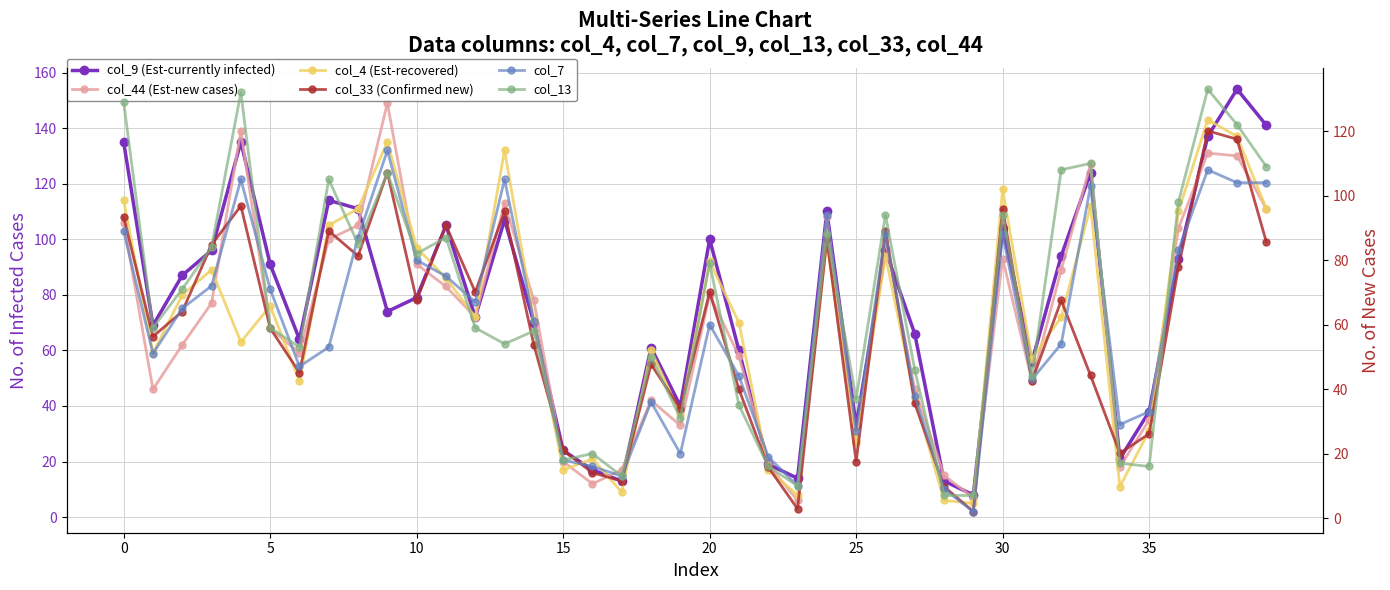

What is the highest value of the col_13 series?

133